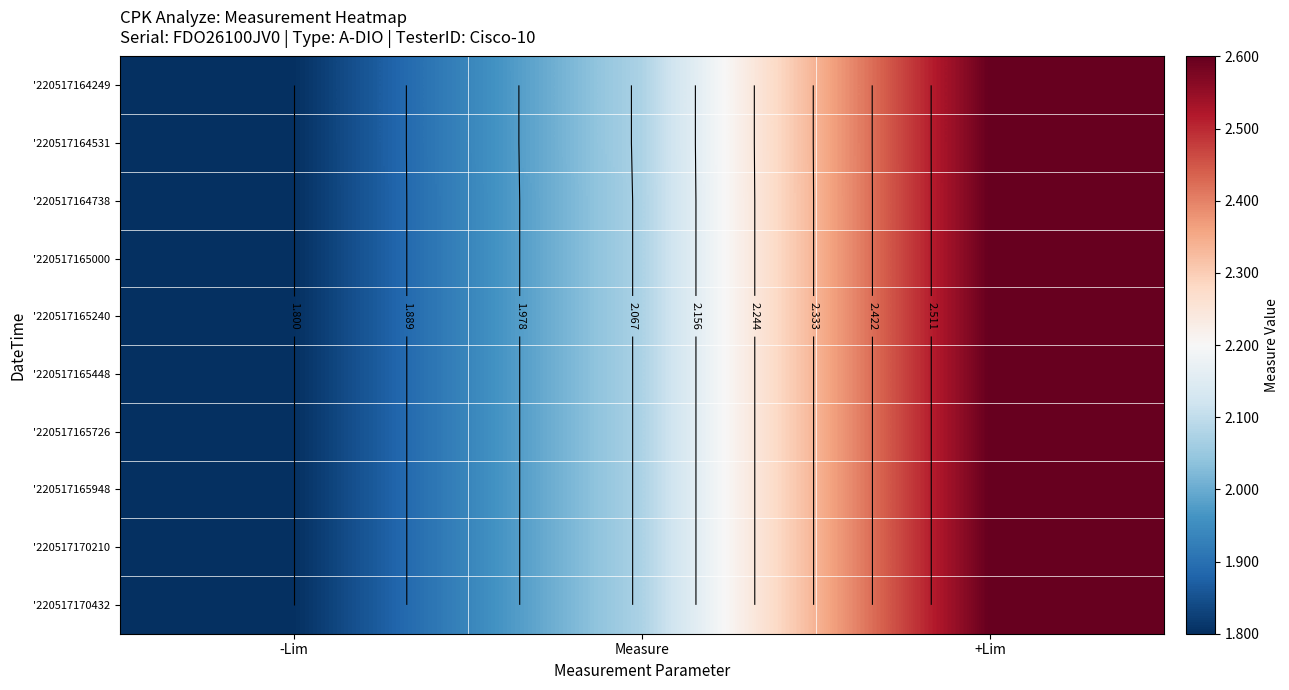

What is the smallest value displayed?

1.8